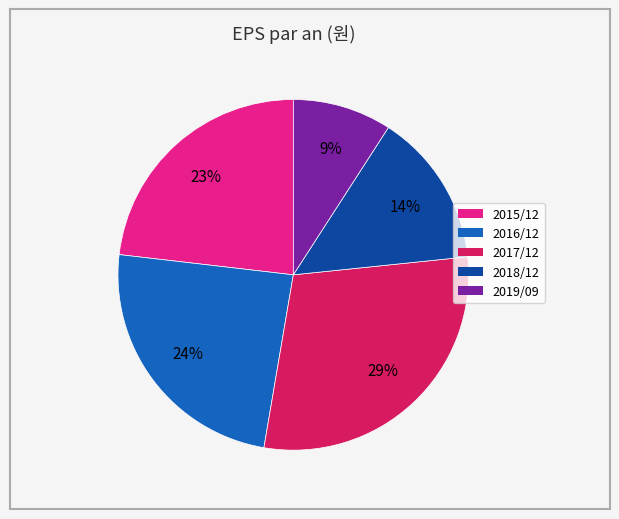

Between 2017/12 and 2019/09, which is larger?

2017/12